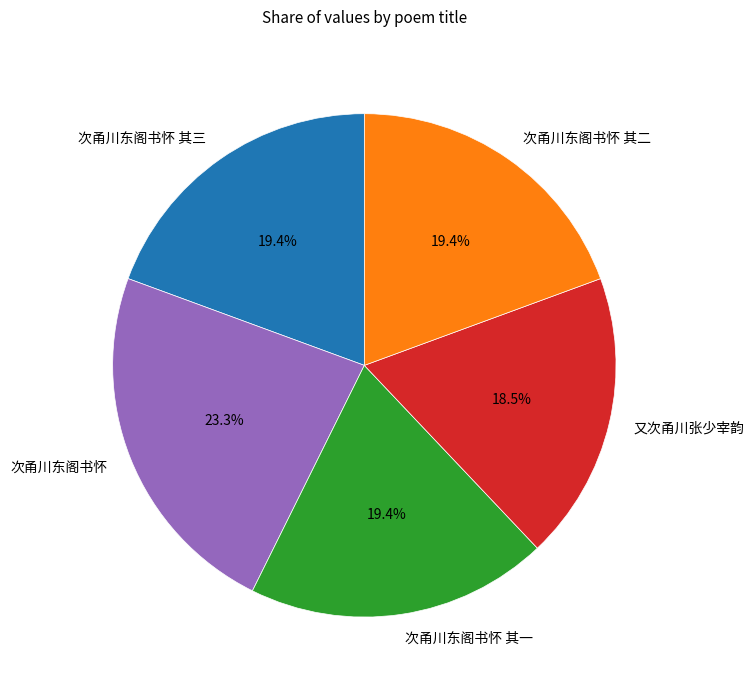

Which slice is the largest?

次甬川东阁书怀